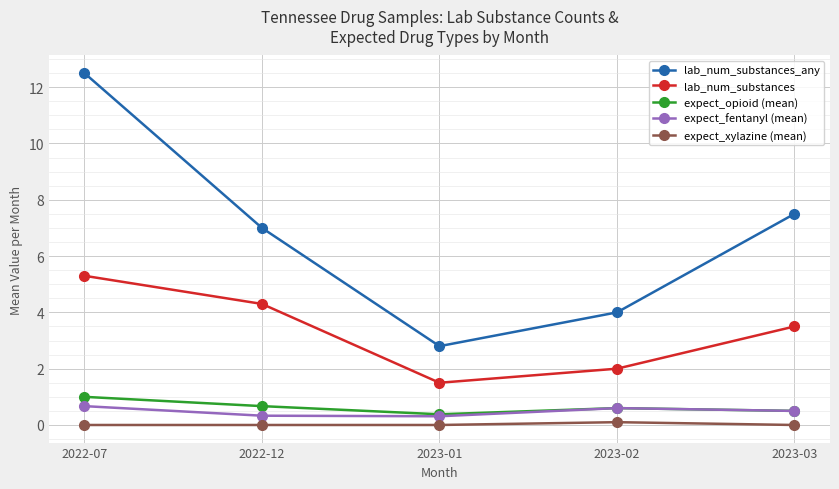

The lab_num_substances_any series shows 2.8 at 2023-01. True or false?

True